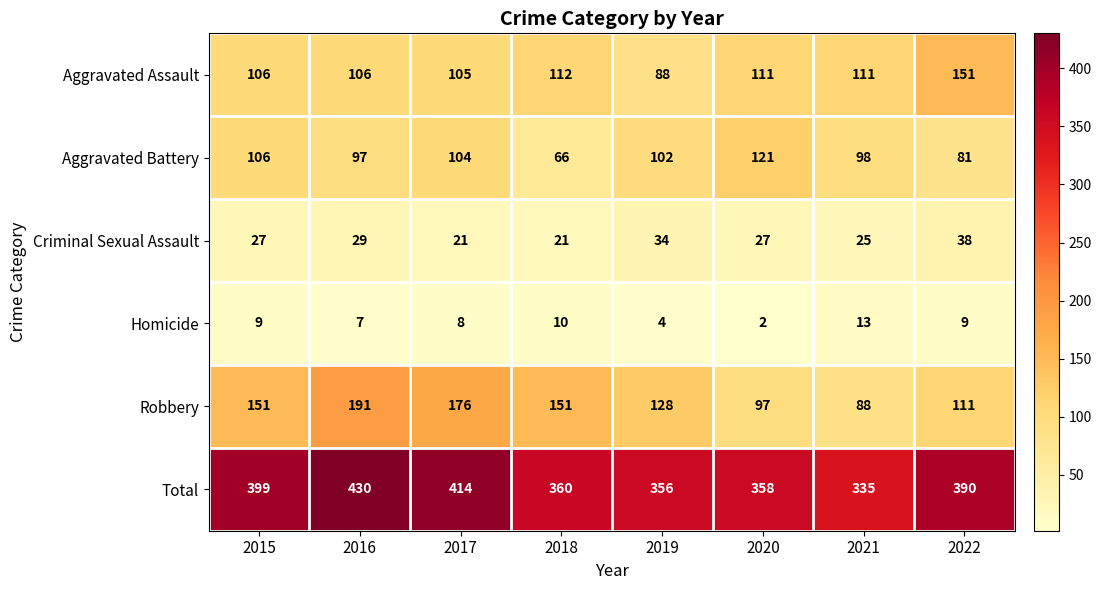

Rank the series by their maximum value, from highest to lowest.

Total, Robbery, Aggravated Assault, Aggravated Battery, Criminal Sexual Assault, Homicide